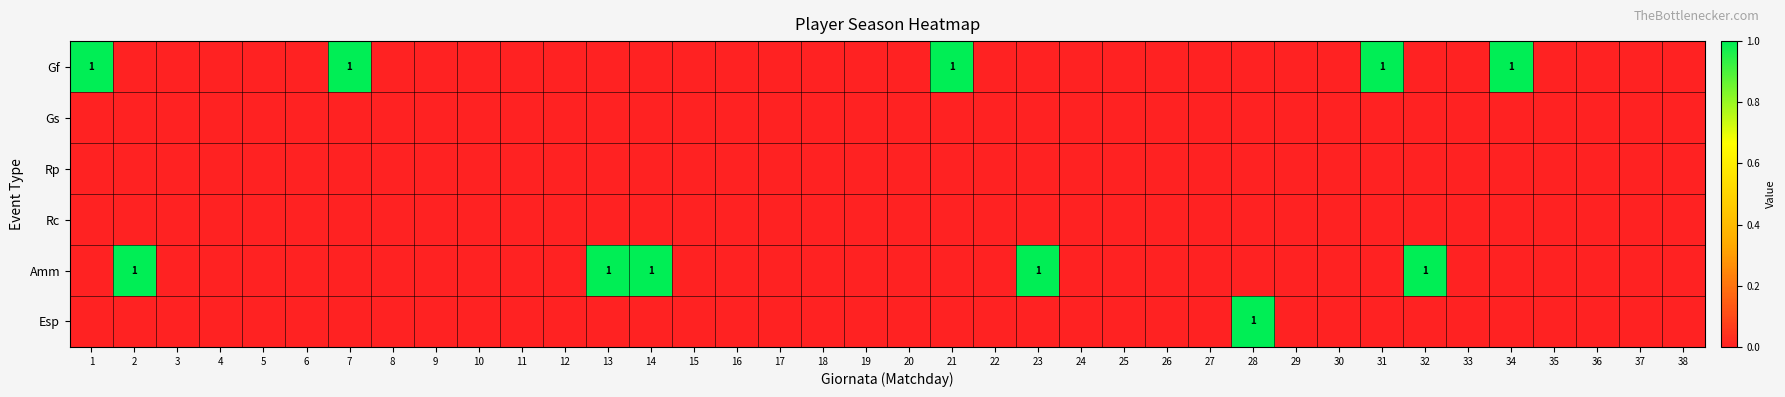

Rank the series at 25 from lowest to highest value.

Gf, Gs, Rp, Rc, Amm, Esp